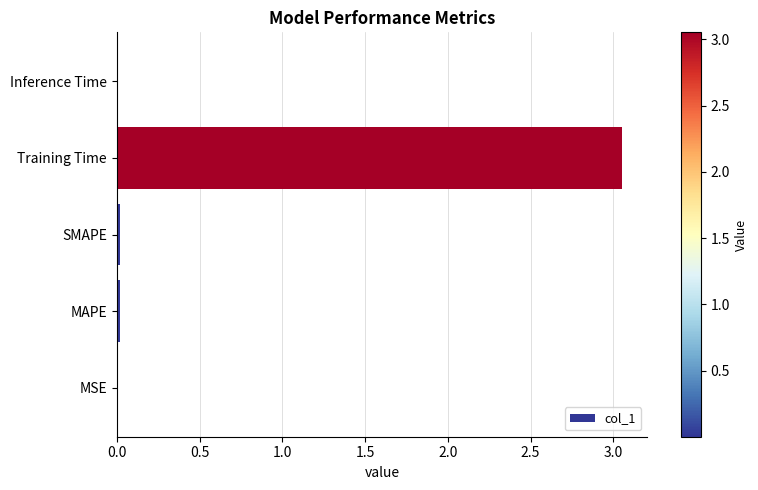

Count the number of data series in this chart.

1